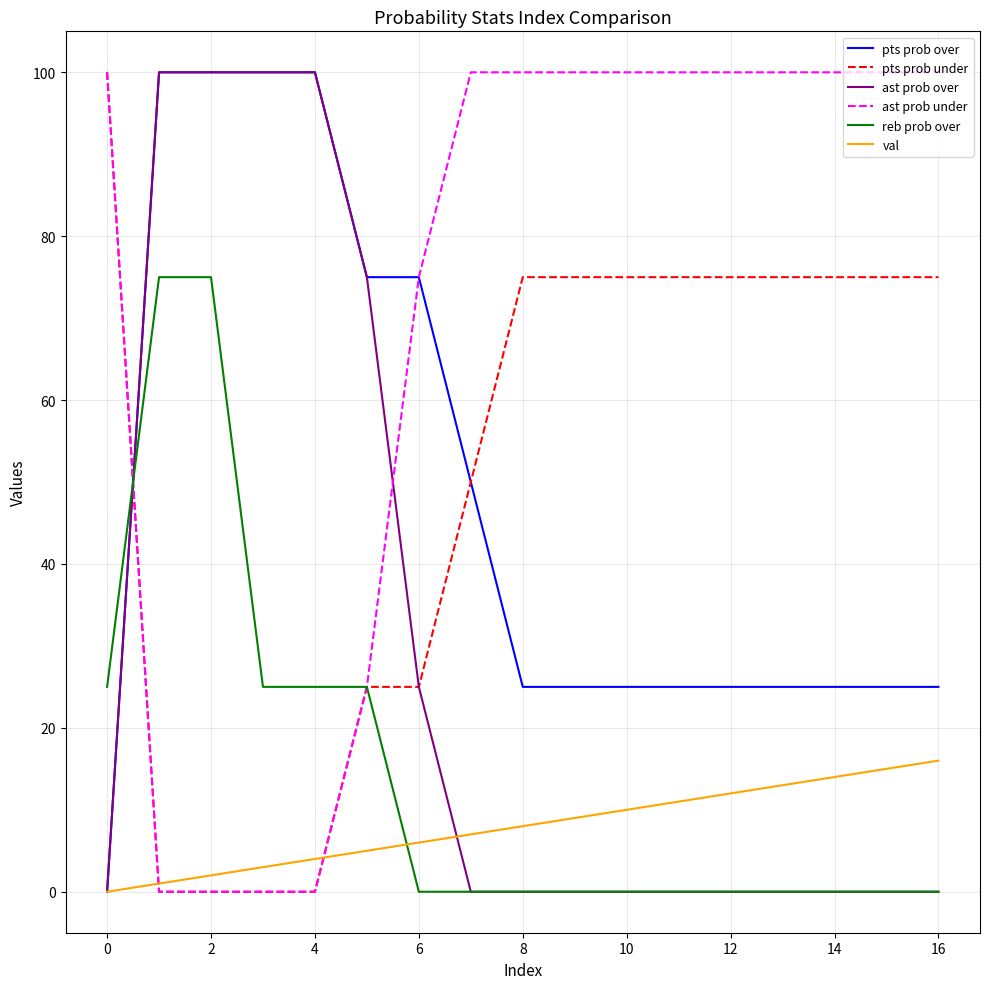

What is the greatest value displayed?

100